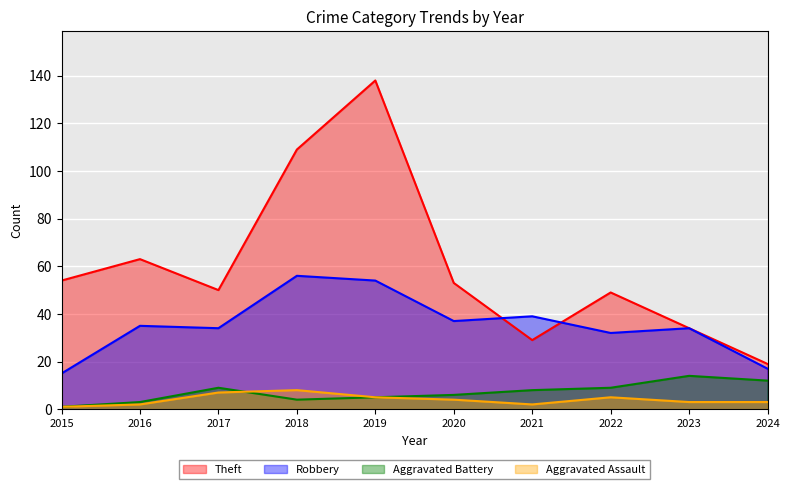

True or false: Robbery and Aggravated Assault intersect in this chart.

False